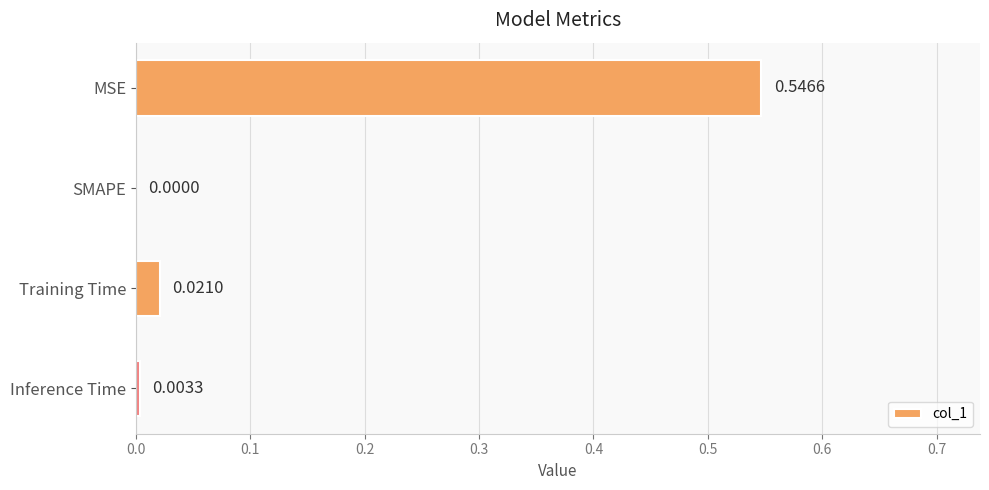

Which category has the highest value across all series?

MSE